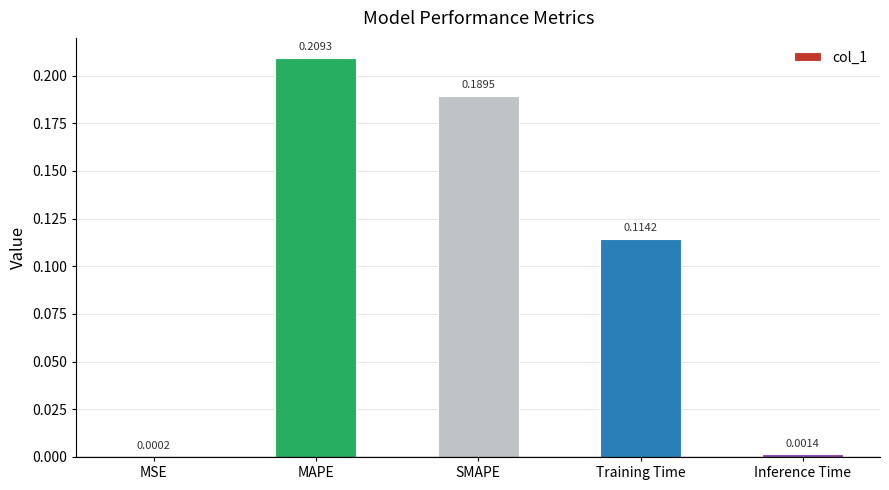

Between MSE and MAPE, which is larger?

MAPE